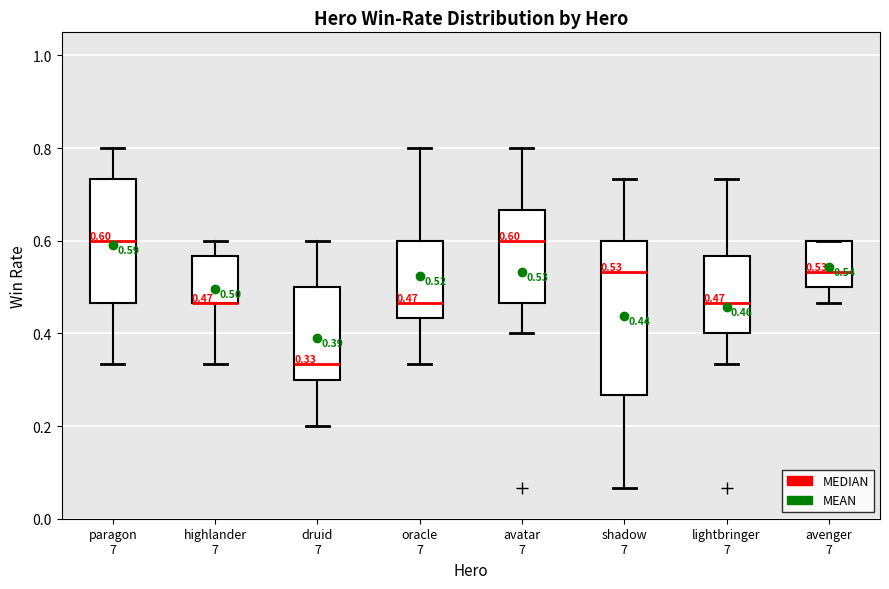

Which box is the tallest, from its lower edge to its upper edge?

shadow 7